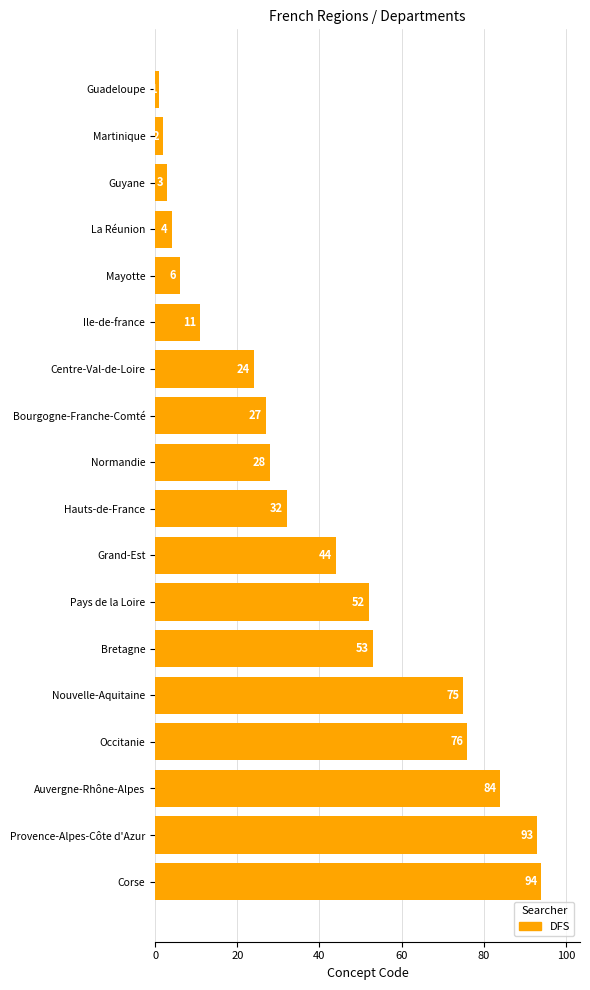

List the labels in order of value, largest first.

Corse, Provence-Alpes-Côte d'Azur, Auvergne-Rhône-Alpes, Occitanie, Nouvelle-Aquitaine, Bretagne, Pays de la Loire, Grand-Est, Hauts-de-France, Normandie, Bourgogne-Franche-Comté, Centre-Val-de-Loire, Ile-de-france, Mayotte, La Réunion, Guyane, Martinique, Guadeloupe